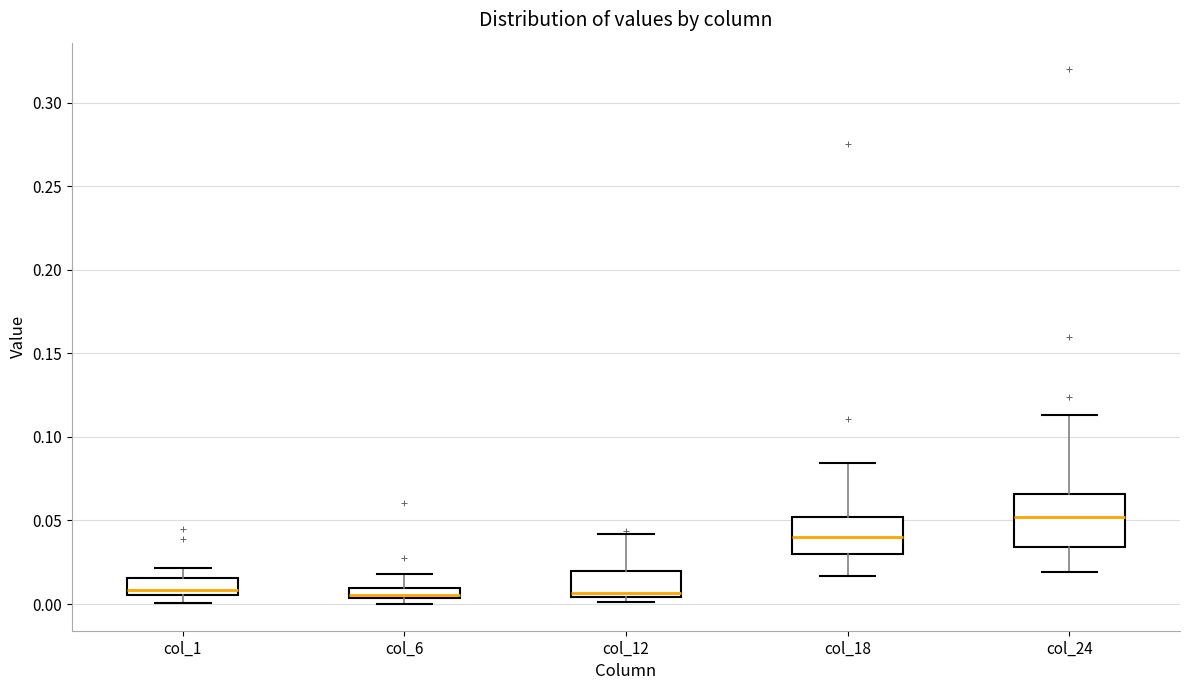

Which box has the highest median line?

col_24